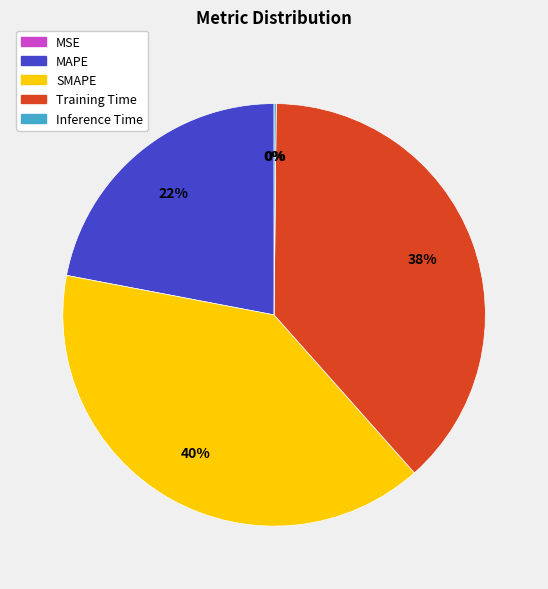

What is the largest slice in the pie chart?

SMAPE